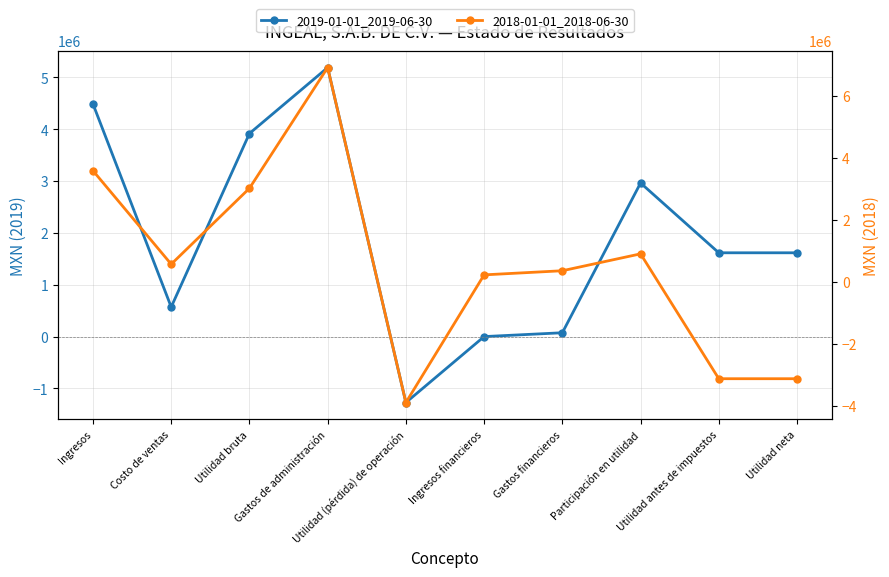

How many categories are shown in the chart?

10